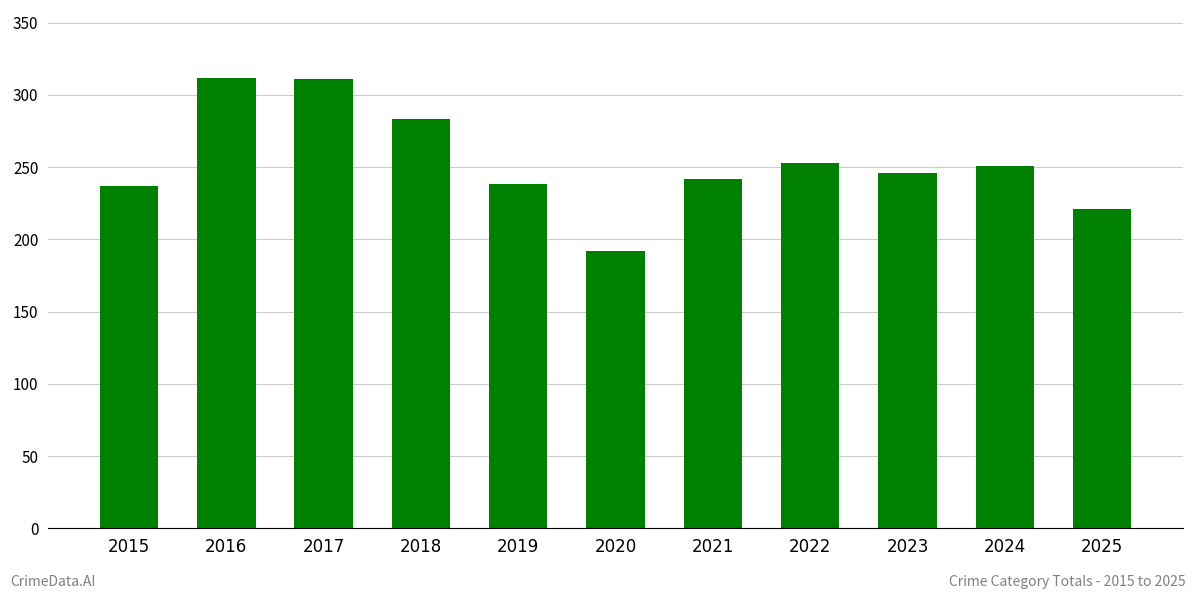

How many data points does each series have?

11